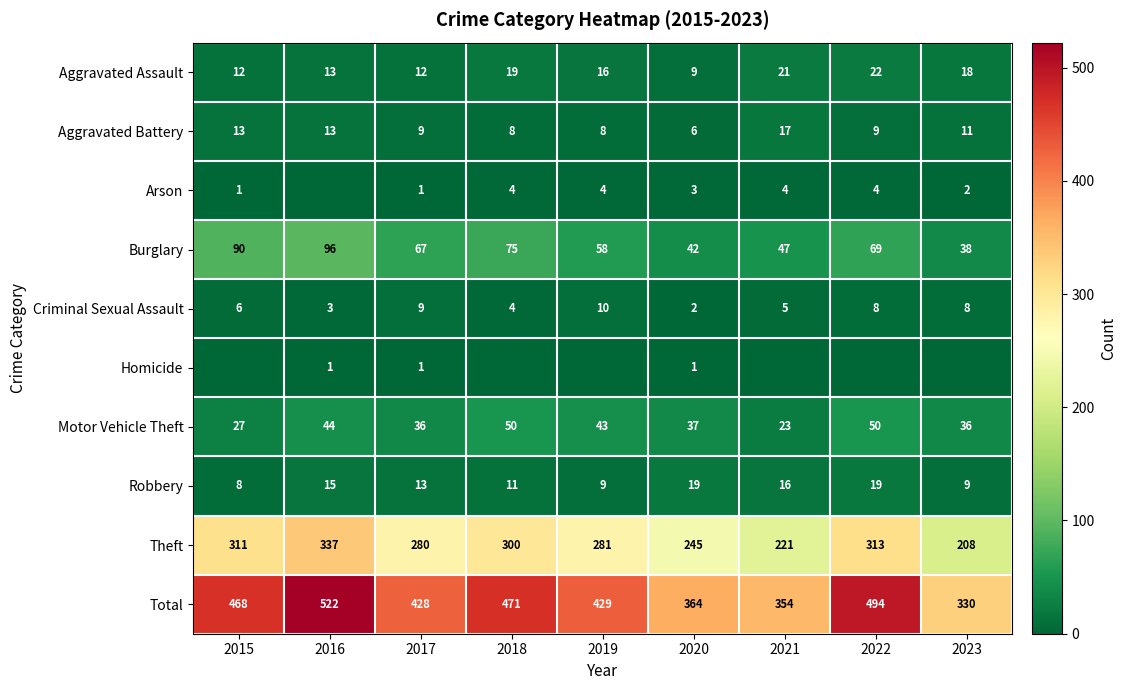

Which category has the highest value in the Aggravated Assault series?

2022